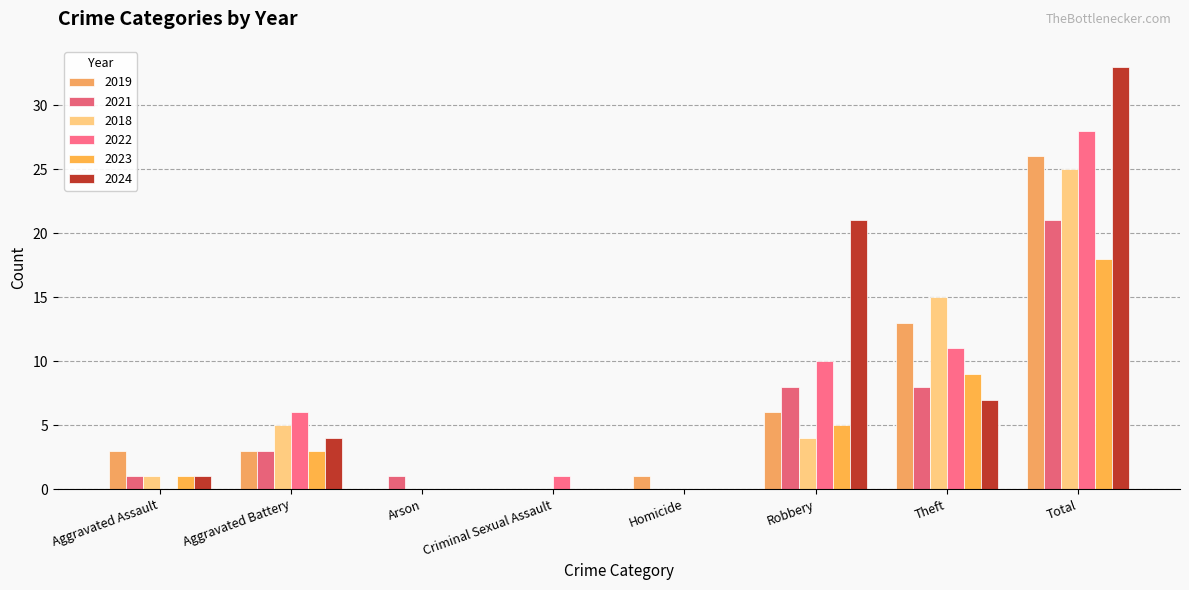

The 2019 series shows 1 at Aggravated Battery. True or false?

False